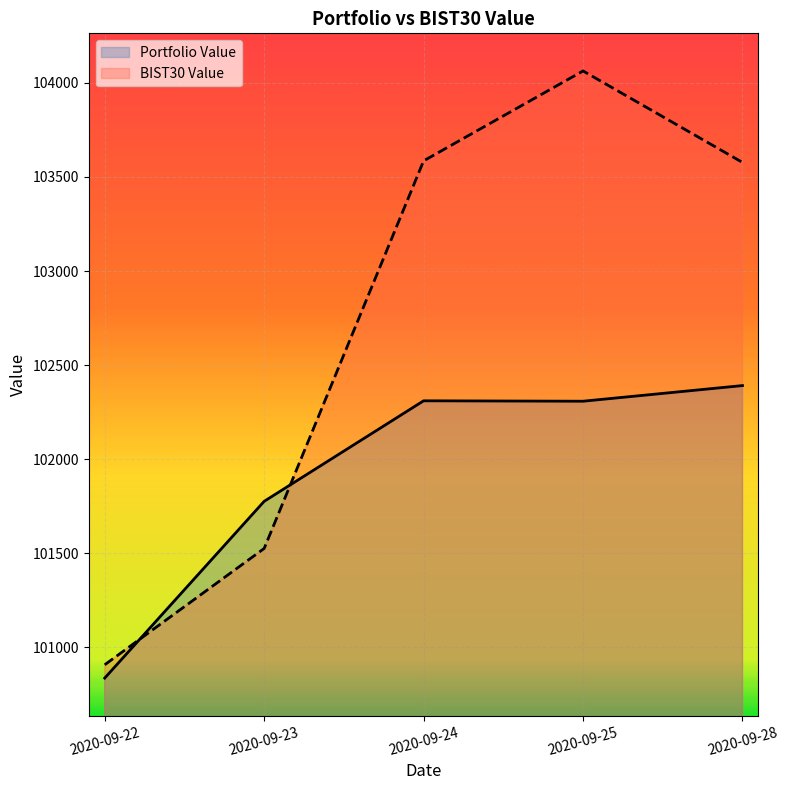

At which label is Portfolio Value closest to 101613?

2020-09-23